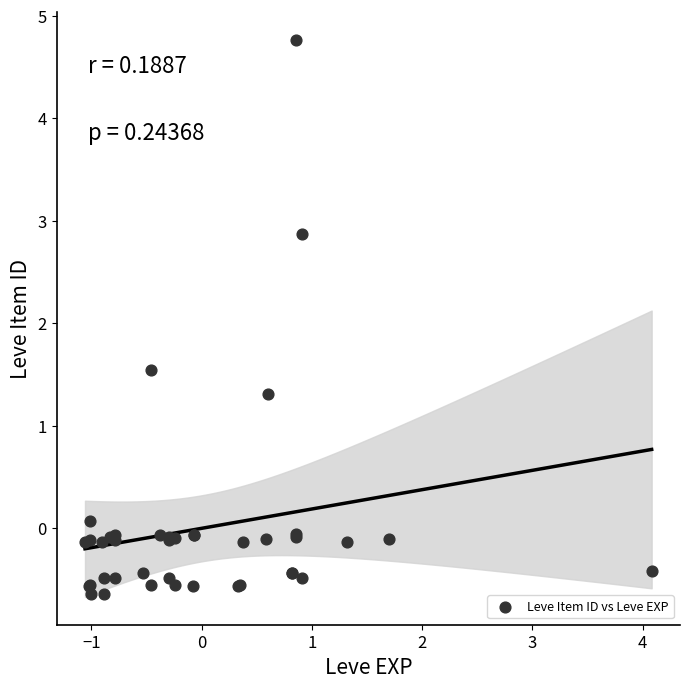

What Y value in the scatter plot is closest to 2?

1.5